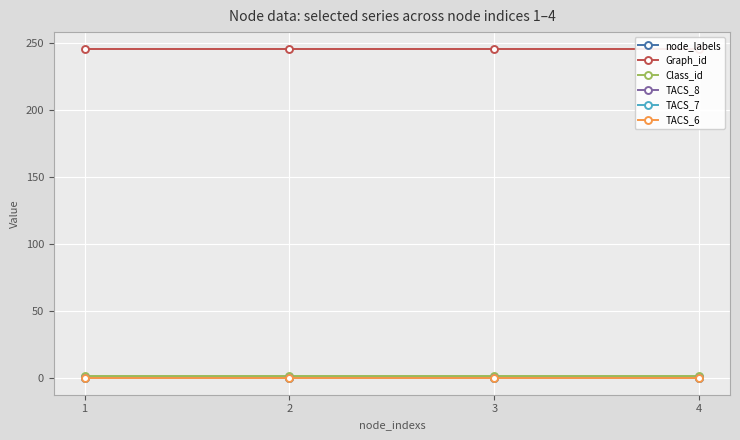

How many lines are shown in the chart?

6